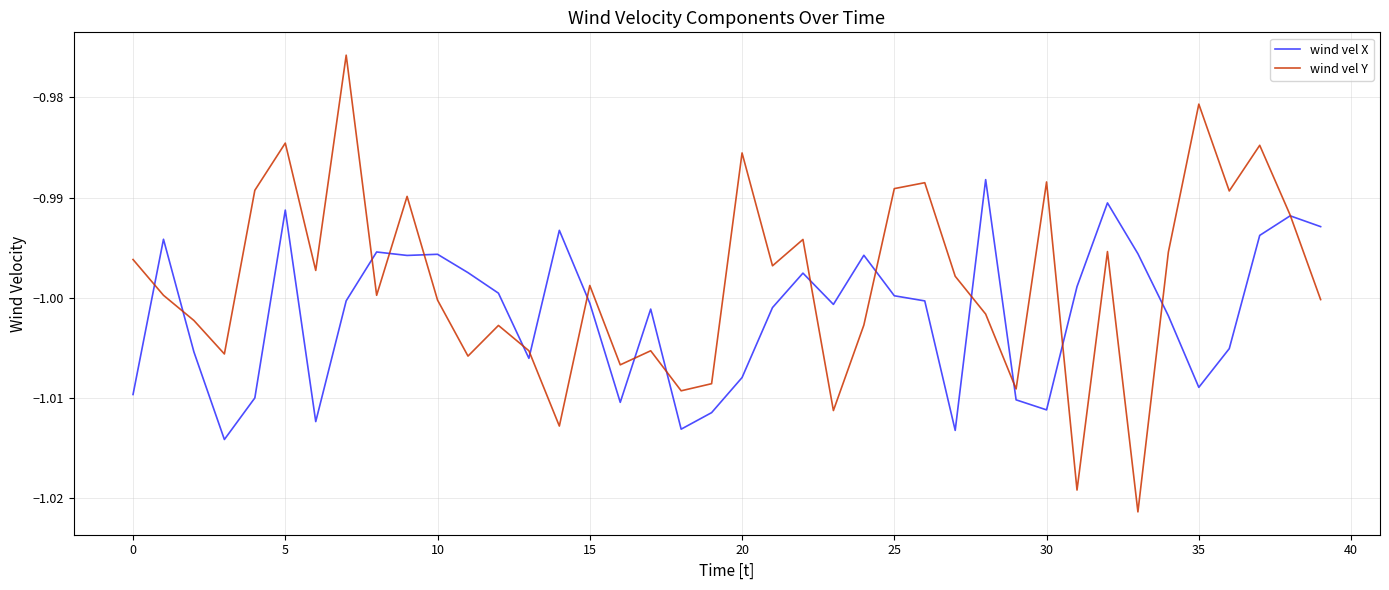

Rank the series by their maximum value, from highest to lowest.

wind vel Y, wind vel X